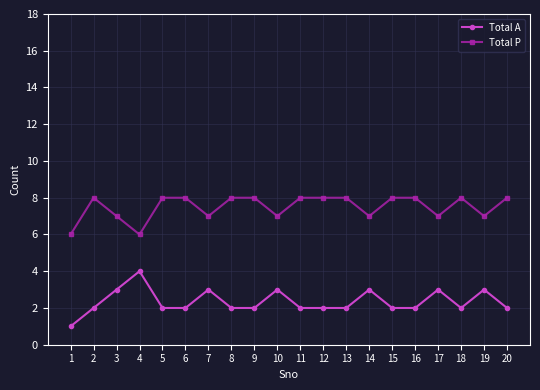

True or false: Total A has more than 2 interior local peaks.

True